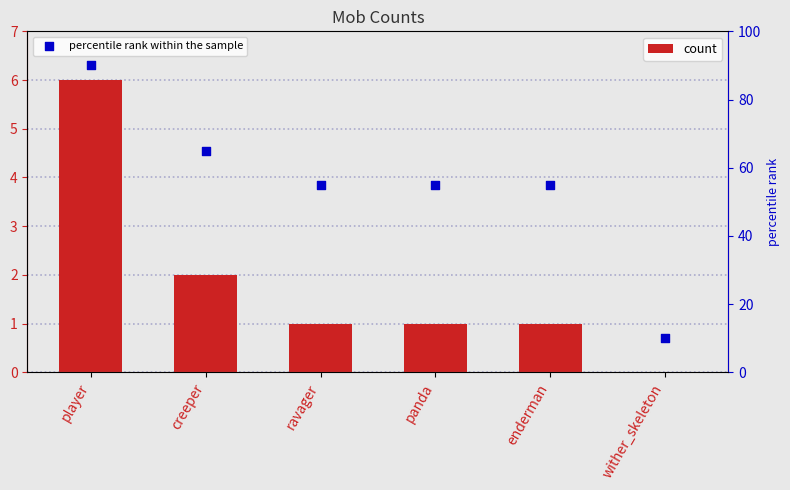

Which series has the largest Y range (max minus min)?

percentile rank within the sample